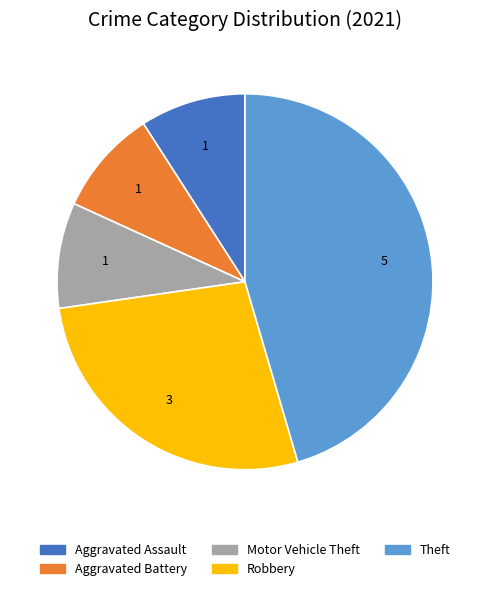

What is the ratio of the value at Motor Vehicle Theft to the value at Theft?

0.2